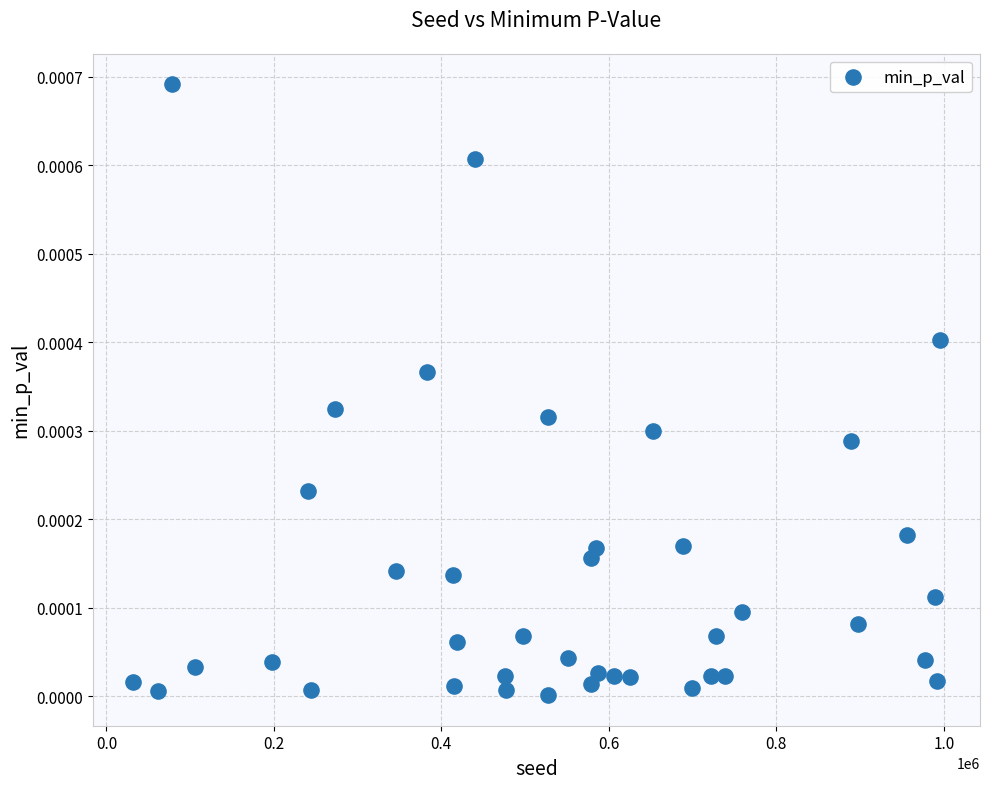

What is the range of X values (max minus min)?

962902.0